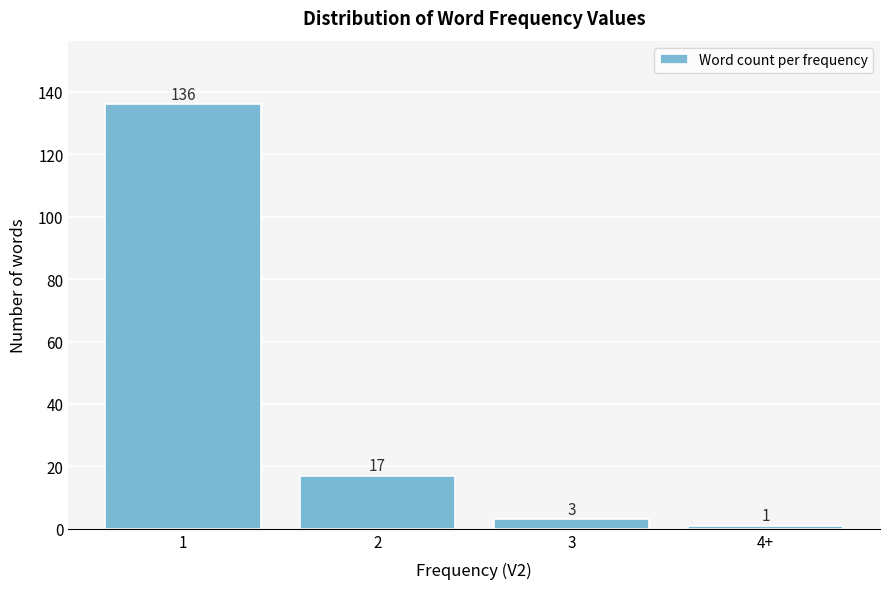

Reading left to right, list all the values displayed in this chart.

136	17	3	1